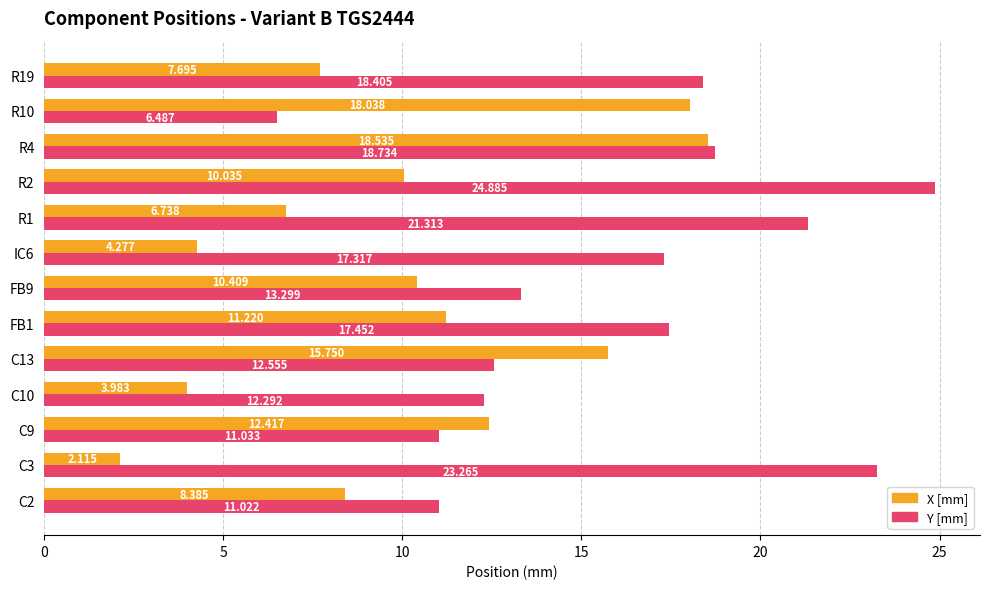

What are all the series names shown in the legend?

X [mm], Y [mm]